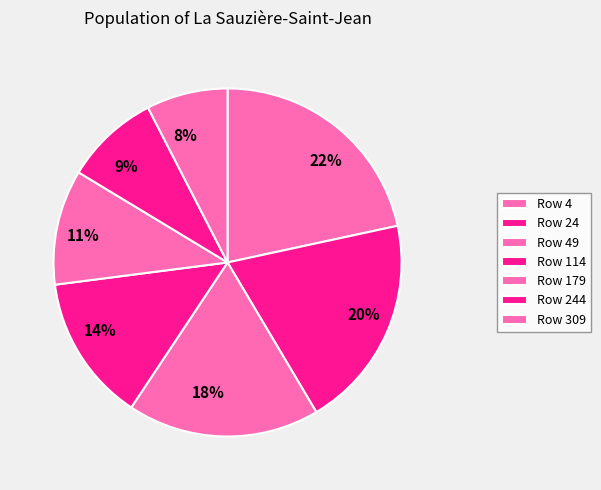

Which category has the biggest portion of the pie?

4